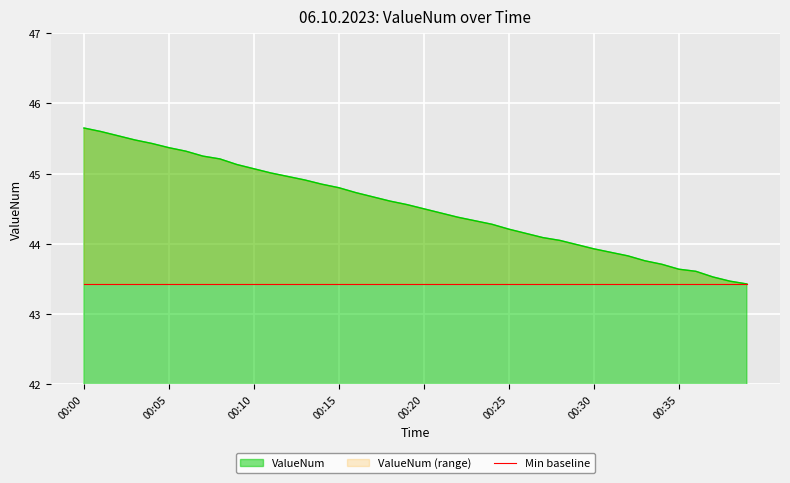

Rank the categories by value from highest to lowest.

00:00, 00:01, 00:02, 00:03, 00:04, 00:05, 00:06, 00:07, 00:08, 00:09, 00:10, 00:11, 00:12, 00:13, 00:14, 00:15, 00:16, 00:17, 00:18, 00:19, 00:20, 00:21, 00:22, 00:23, 00:24, 00:25, 00:26, 00:27, 00:28, 00:29, 00:30, 00:31, 00:32, 00:33, 00:34, 00:35, 00:36, 00:37, 00:38, 00:39